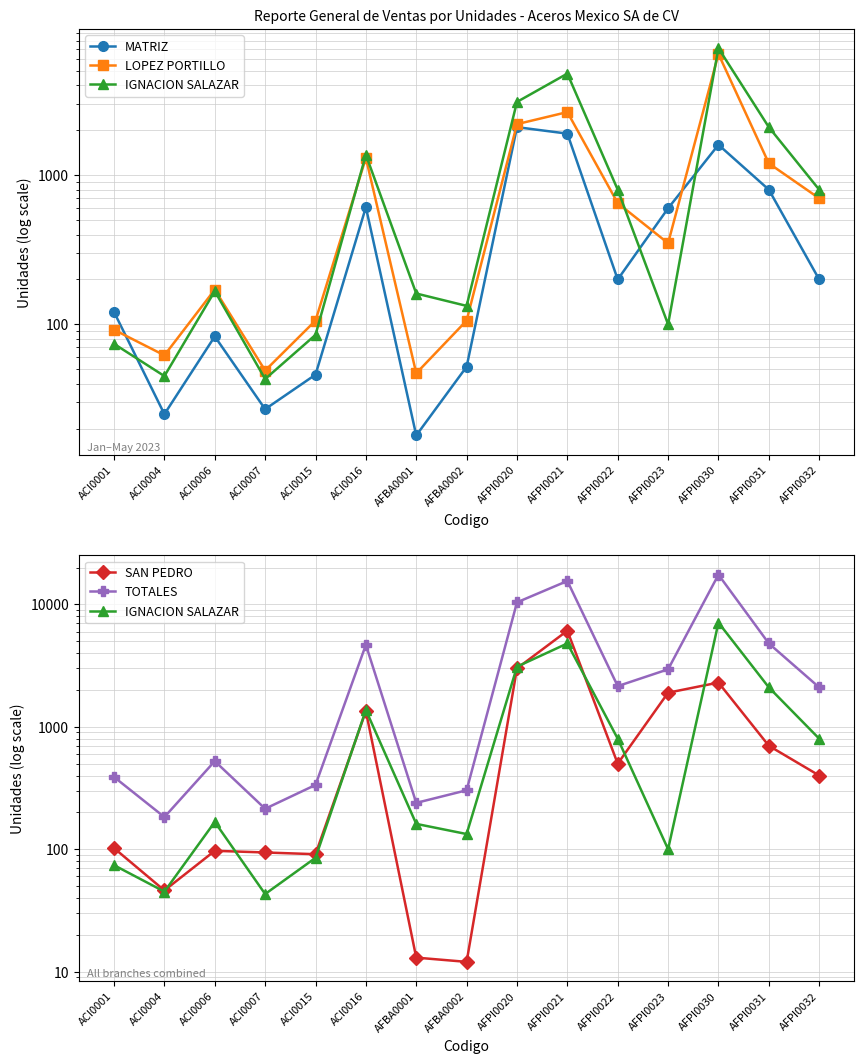

Which series has the largest total across all categories?

TOTALES